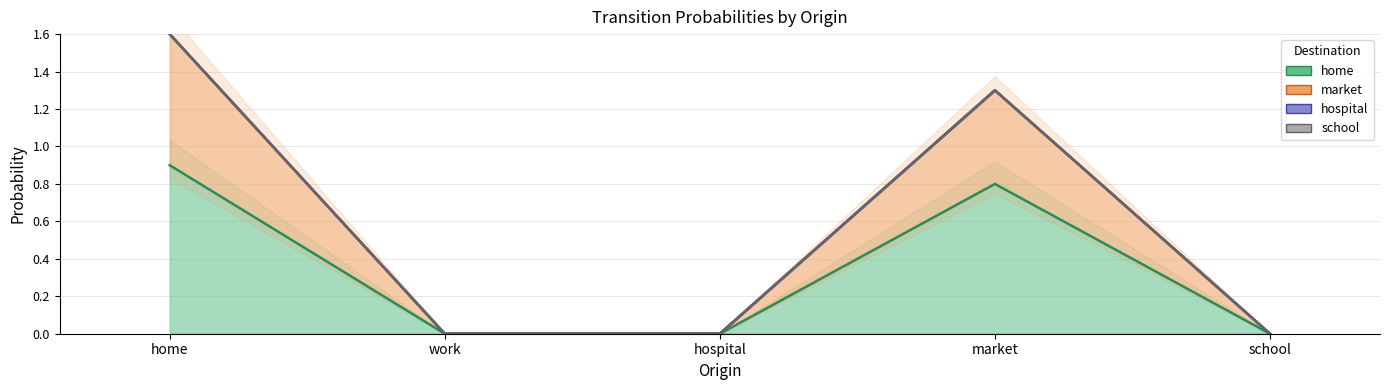

Count the number of data series in this chart.

2